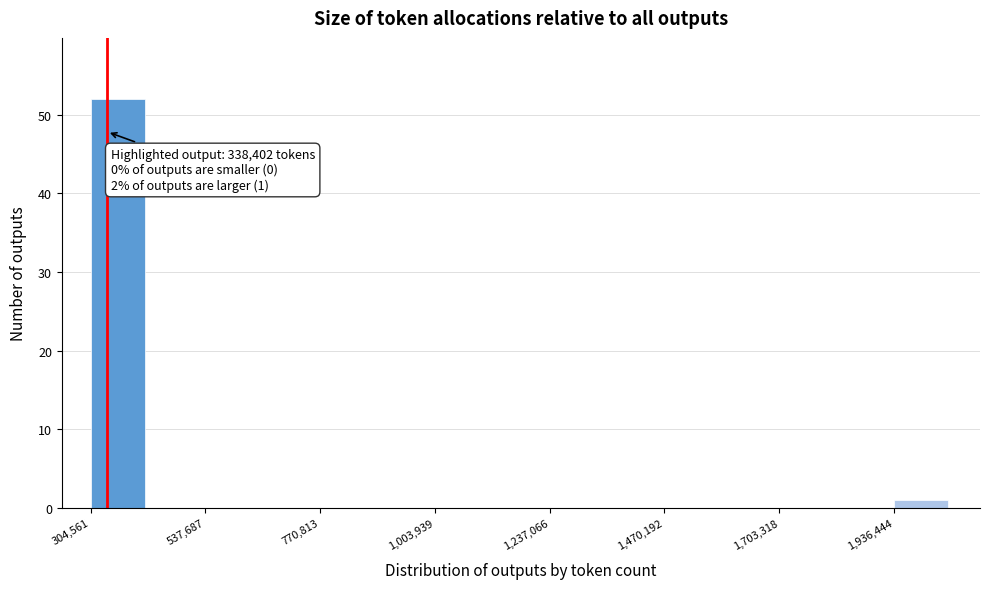

Around what value on the x-axis is the tallest bar? Give the approximate position of its centre, as read against the axis.

350000